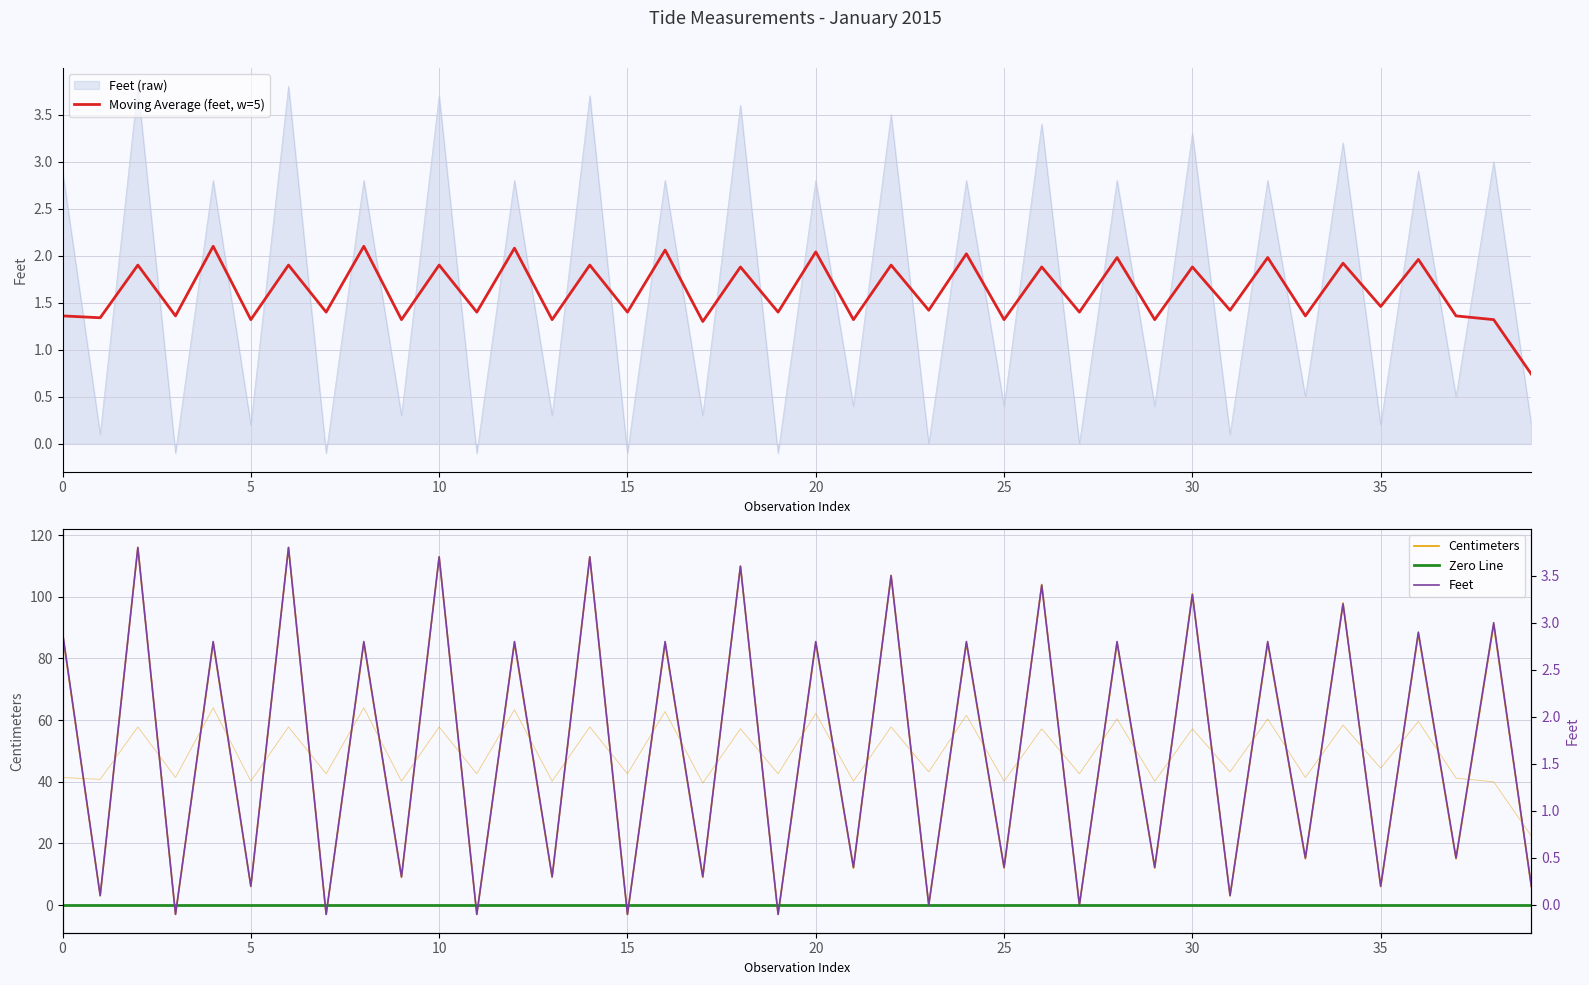

True or false: feet has more than 2 points higher than both neighbors.

True